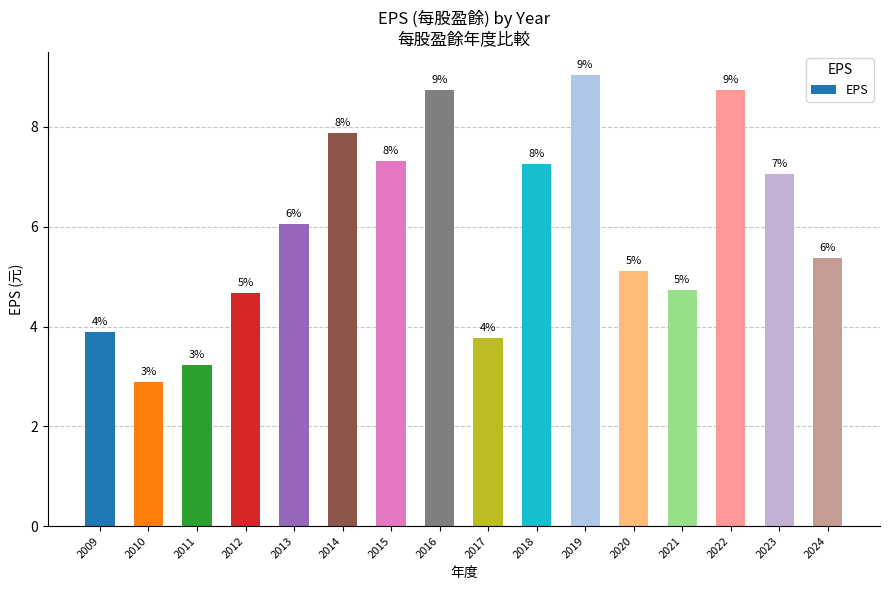

What is the maximum value shown in the chart?

9.1